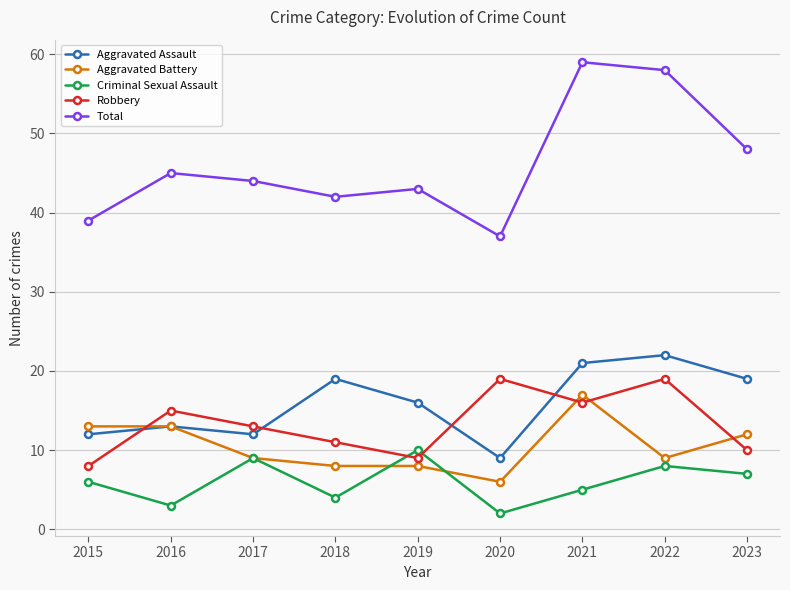

What is the difference between the highest and lowest values at 2022?

50